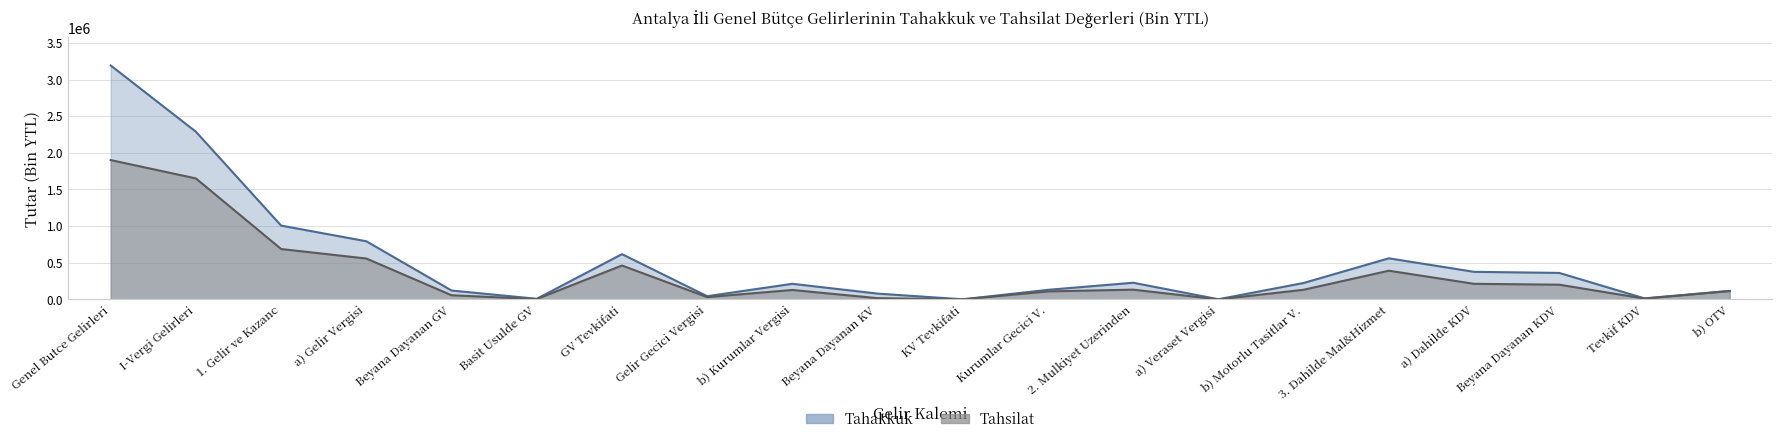

List the series in order of their peak value, lowest first.

tahsilat, tahakkuk